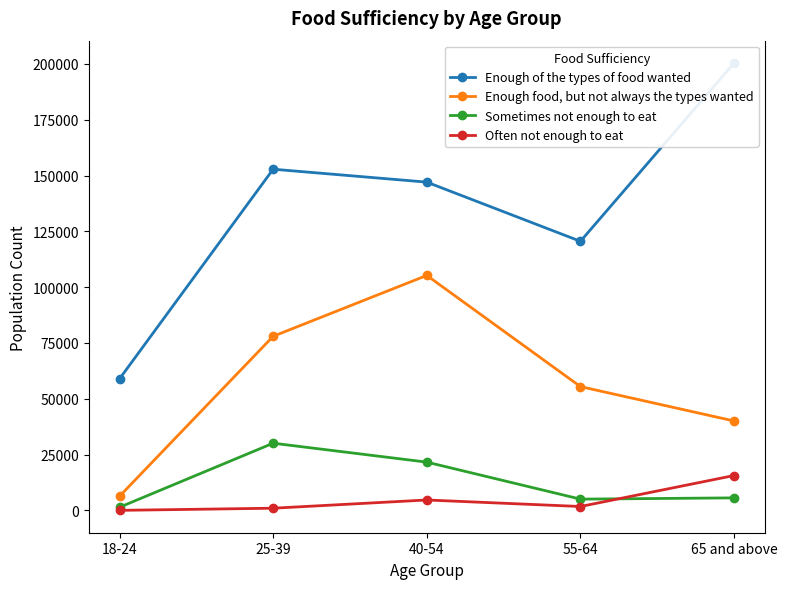

True or false: Often not enough to eat and Enough food, but not always the types wanted intersect in this chart.

False